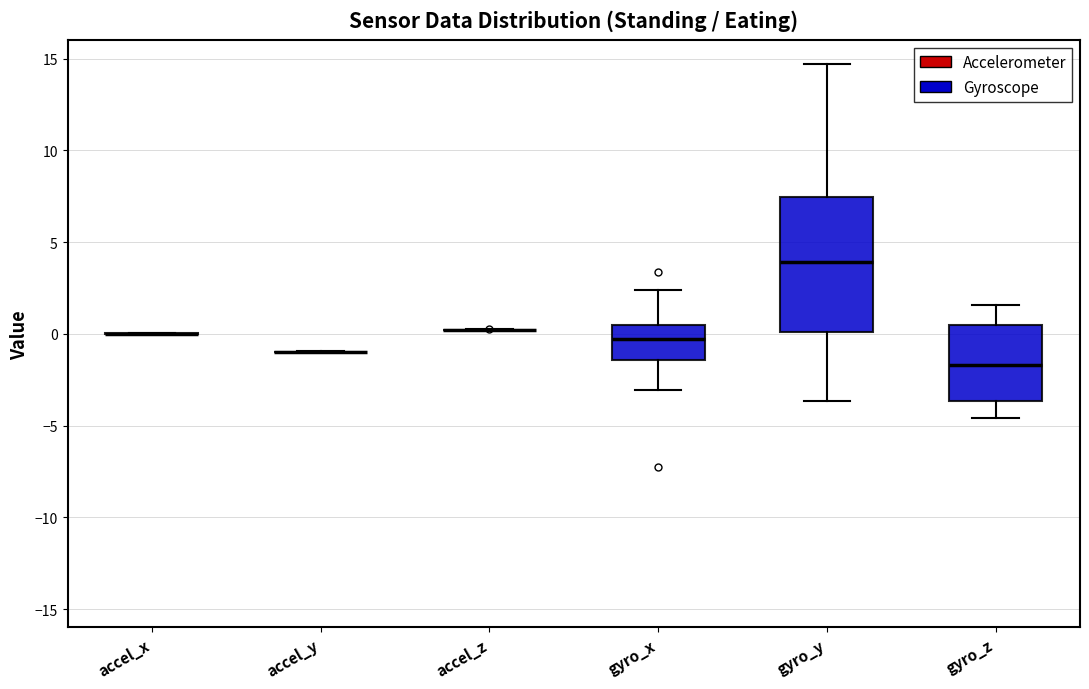

Which box is the tallest, from its lower edge to its upper edge?

gyro_y